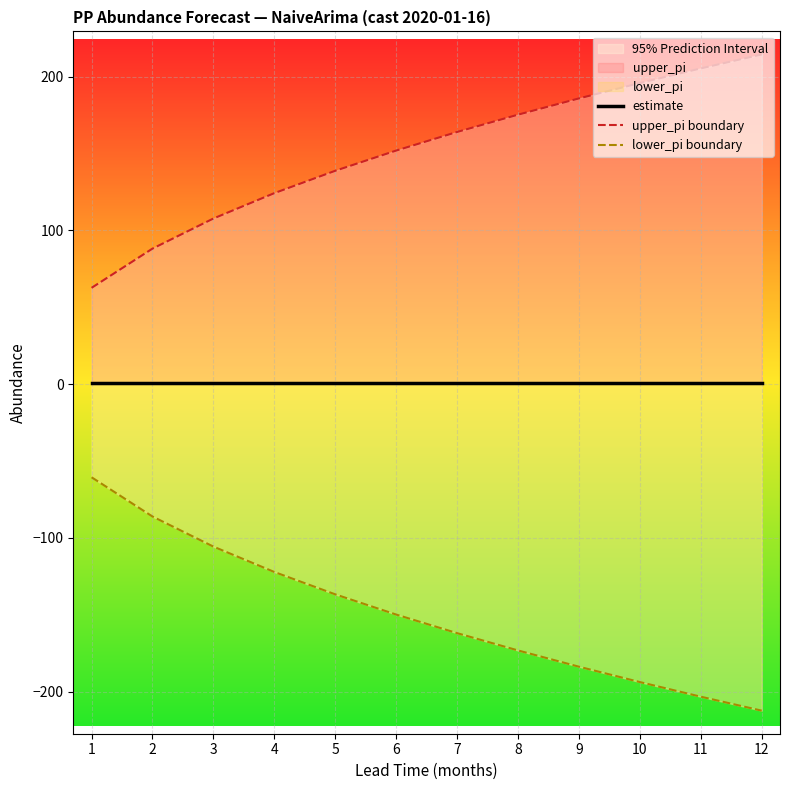

Is it true that upper_pi boundary equals 28.6 at 1?

False